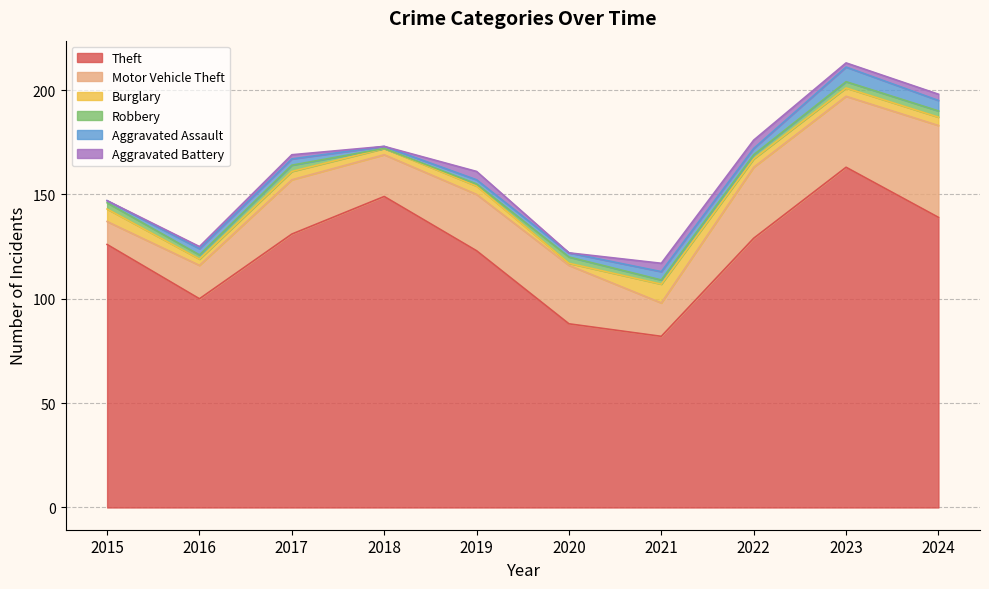

At 2016, list the series in order from largest to smallest.

Theft, Motor Vehicle Theft, Burglary, Aggravated Assault, Robbery, Aggravated Battery